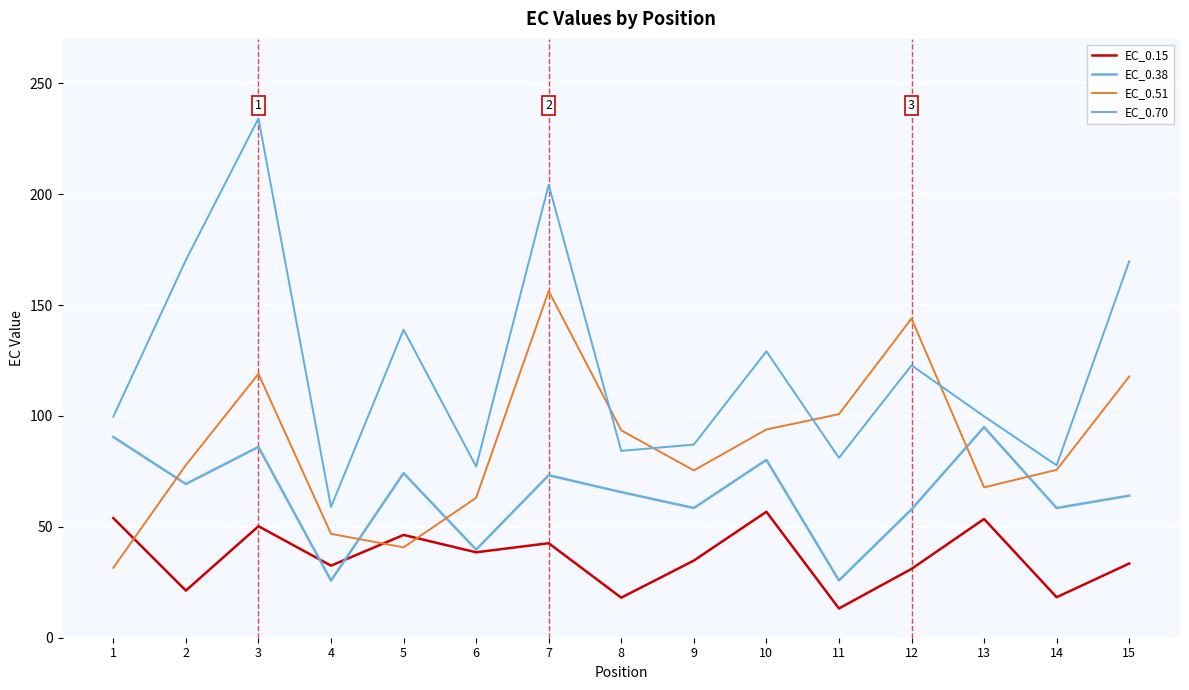

Count the number of data series in this chart.

4